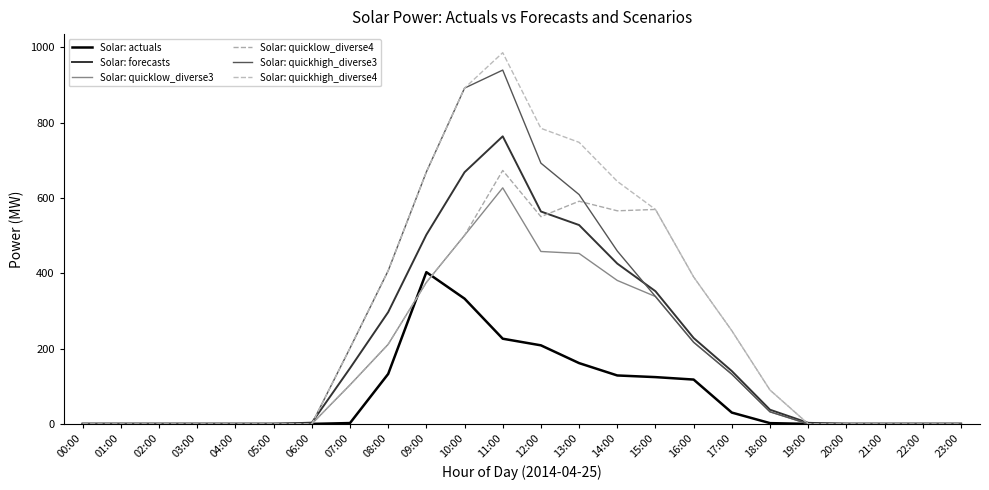

How many values in the Solar: quicklow_diverse4 series exceed 89?

12